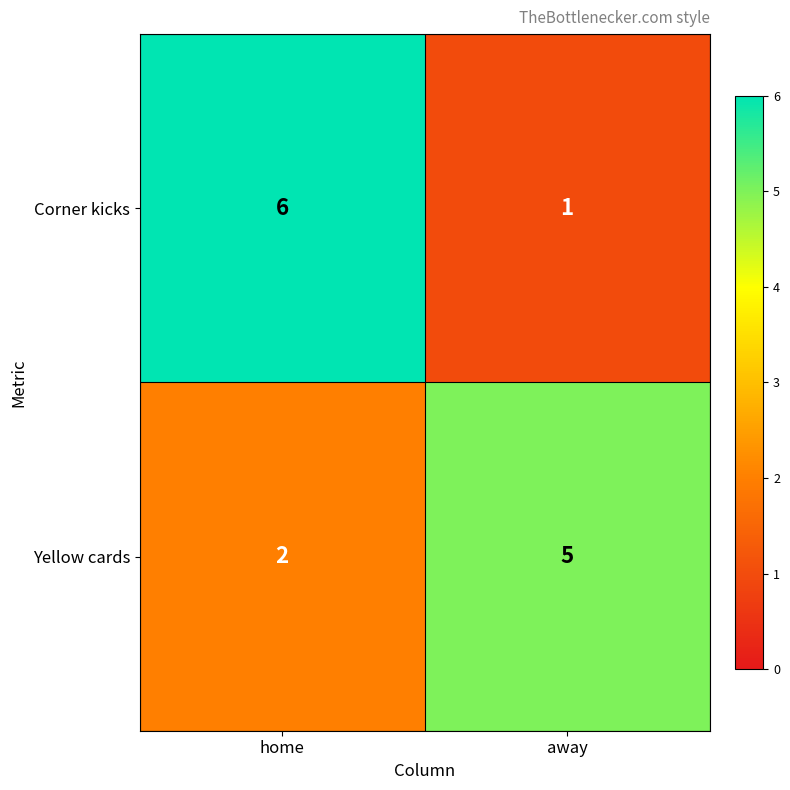

What is the smallest value displayed?

1